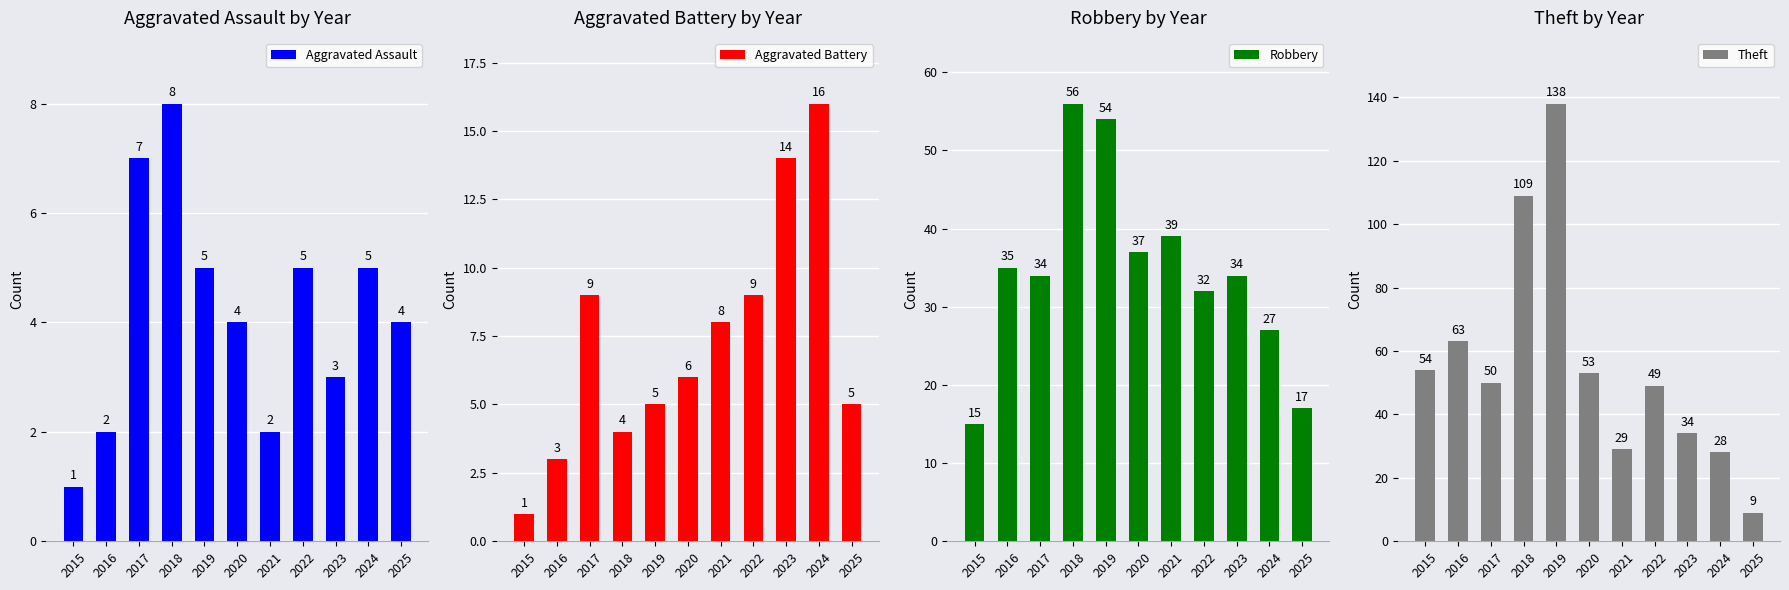

How many data points in Robbery are above 34?

5